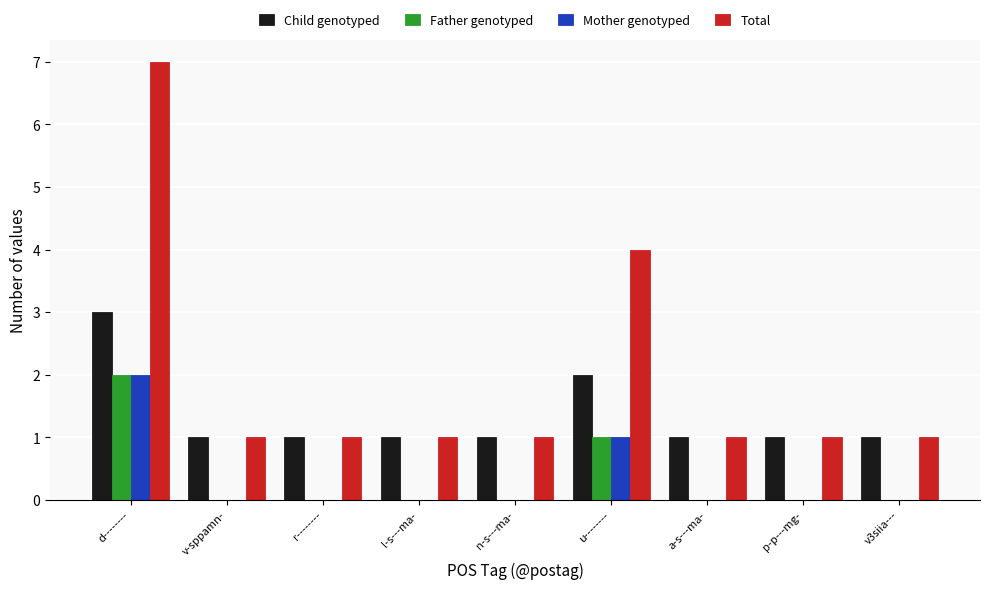

Reading left to right, transcribe all the data shown in this chart.

Child genotyped: 3	1	1	1	1	2	1	1	1
Father genotyped: 2	0	0	0	0	1	0	0	0
Mother genotyped: 2	0	0	0	0	1	0	0	0
Total: 7	1	1	1	1	4	1	1	1